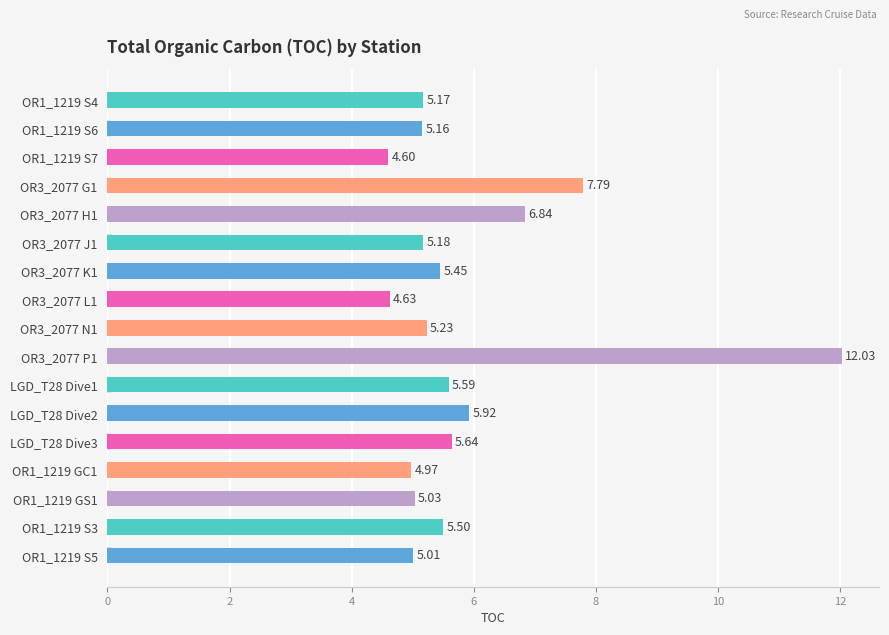

What is the difference between the second highest and minimum values?

3.2